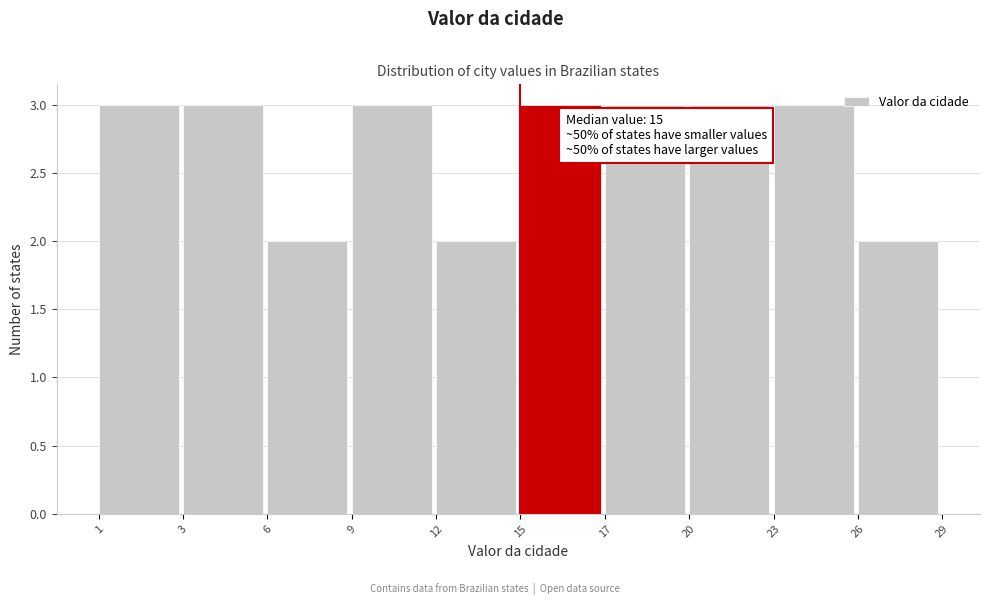

Reading left to right, extract all data points from this chart.

3	3	2	3	2	3	3	3	3	2